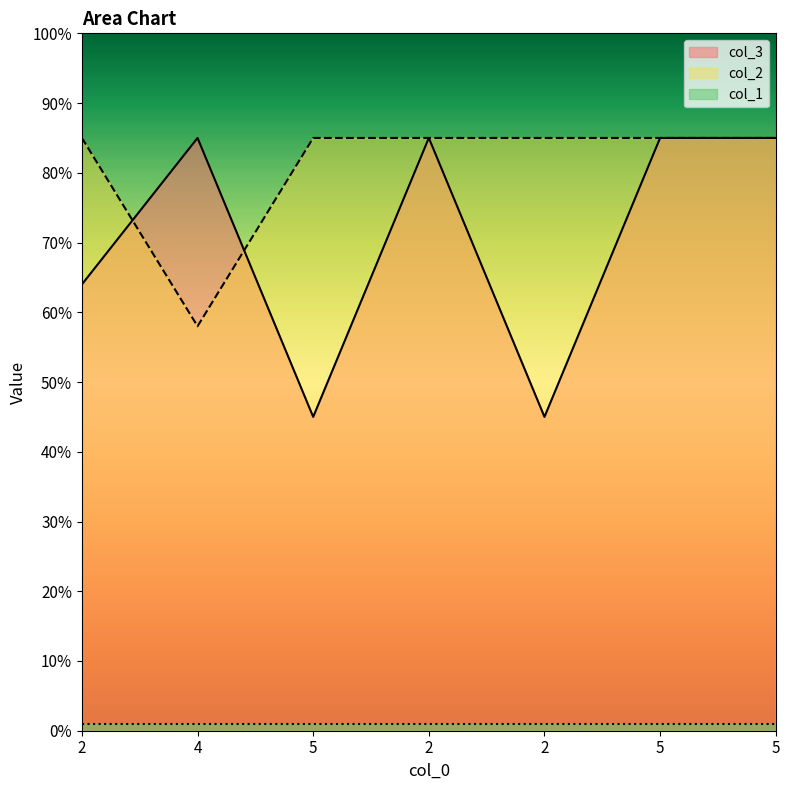

Where is col_3 nearest to the value 65?

2